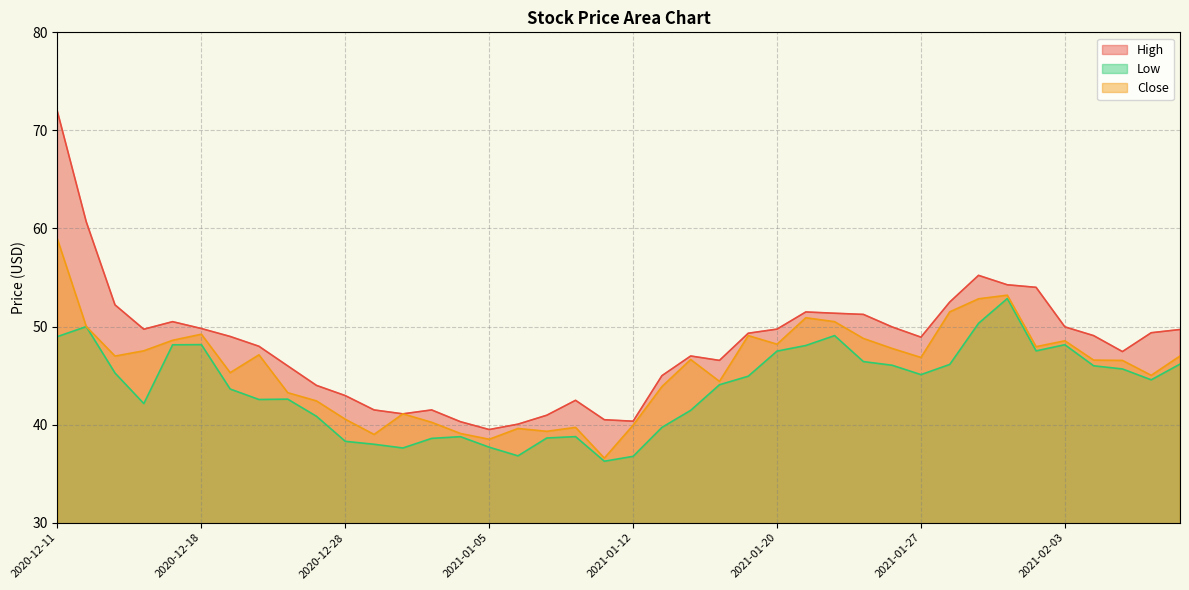

What is the spread (max minus min) of values at 2020-12-28?

4.7